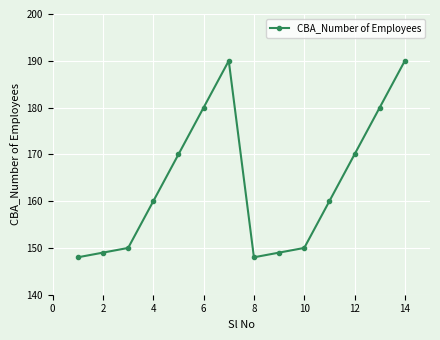

How many categories are shown in the chart?

14